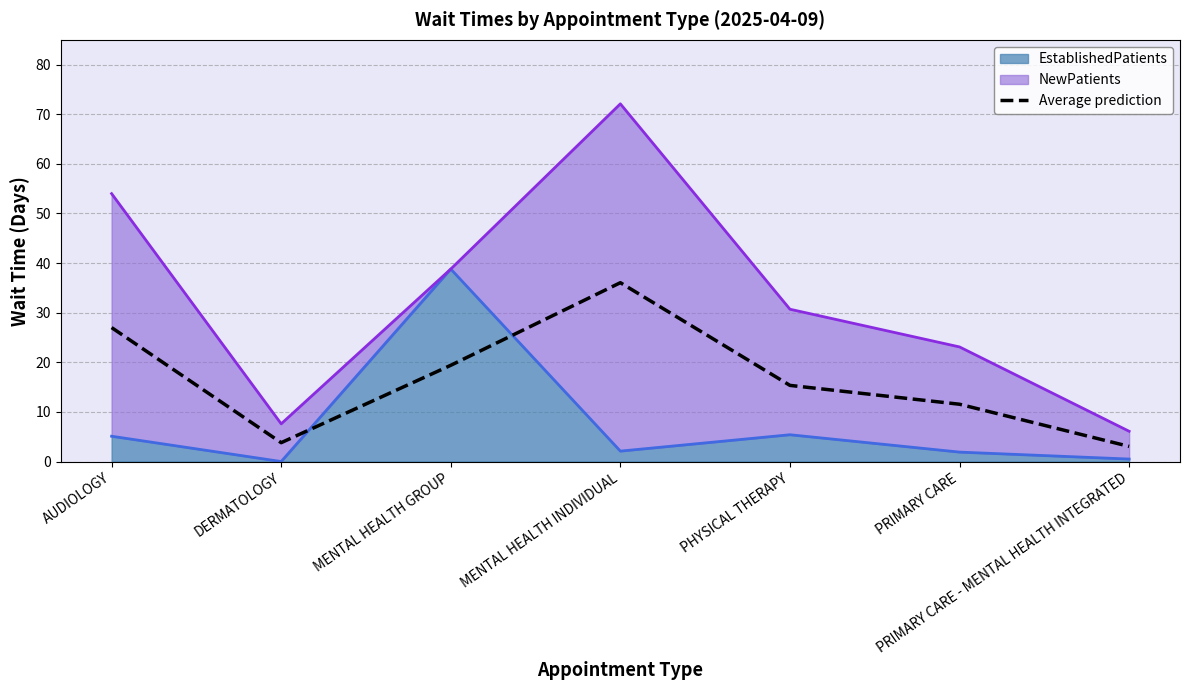

What position from the left is PRIMARY CARE - MENTAL HEALTH INTEGRATED?

7